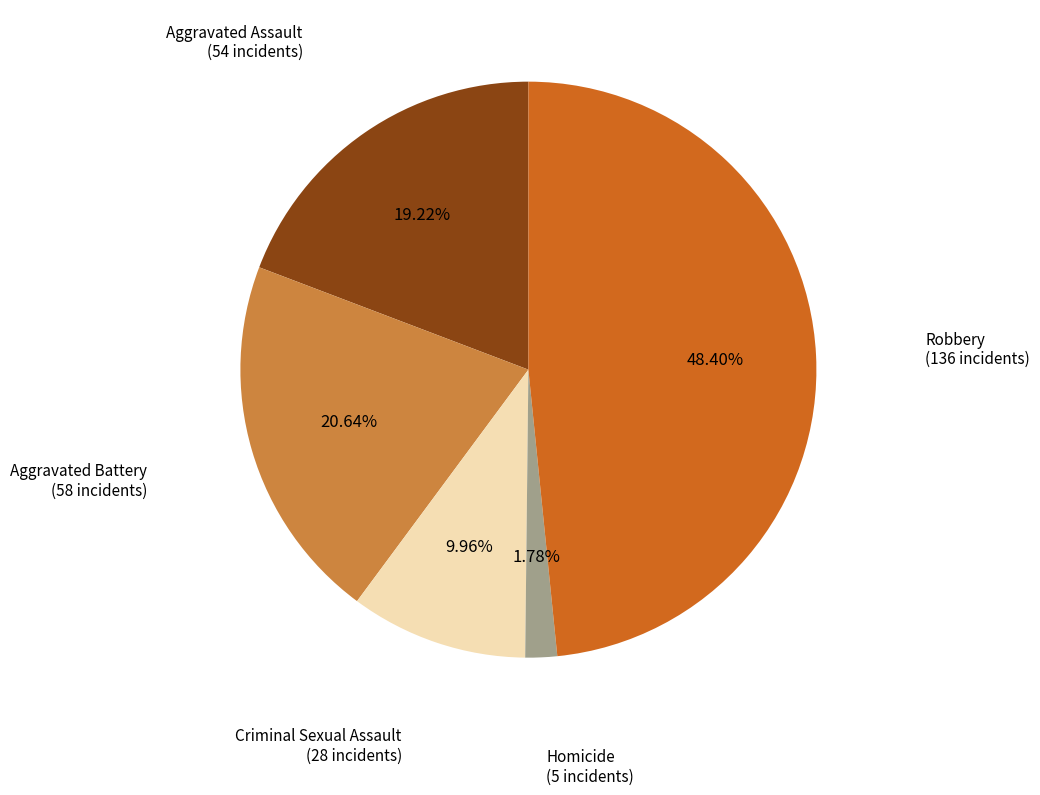

To the nearest percent, what is the difference between the largest and smallest slice percentages?

47%